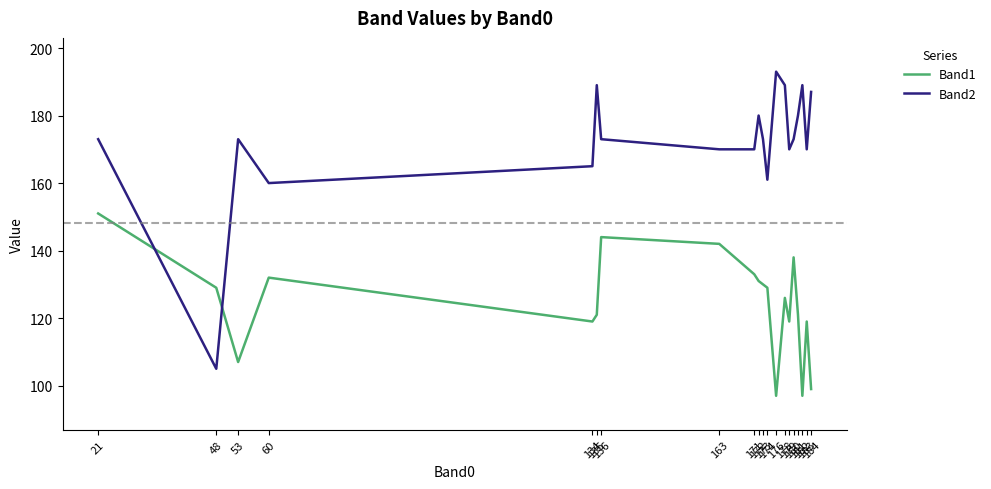

Is the value of Band1 at 21 greater than the value of Band2 at 182?

No